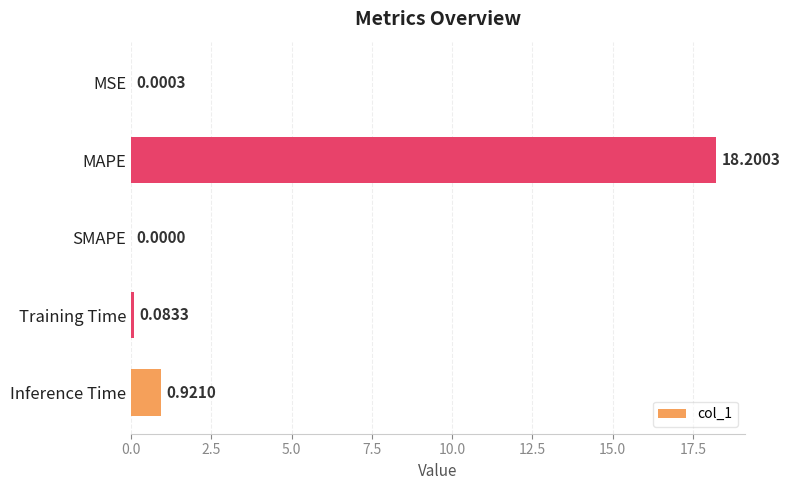

Between Training Time and Inference Time, which is larger?

Inference Time